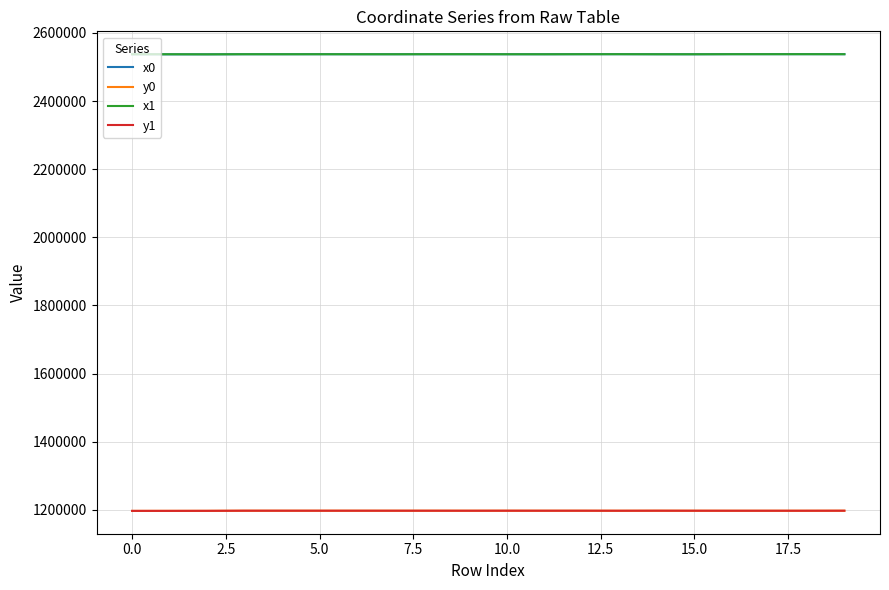

True or false: x1 and y0 cross at least once.

False